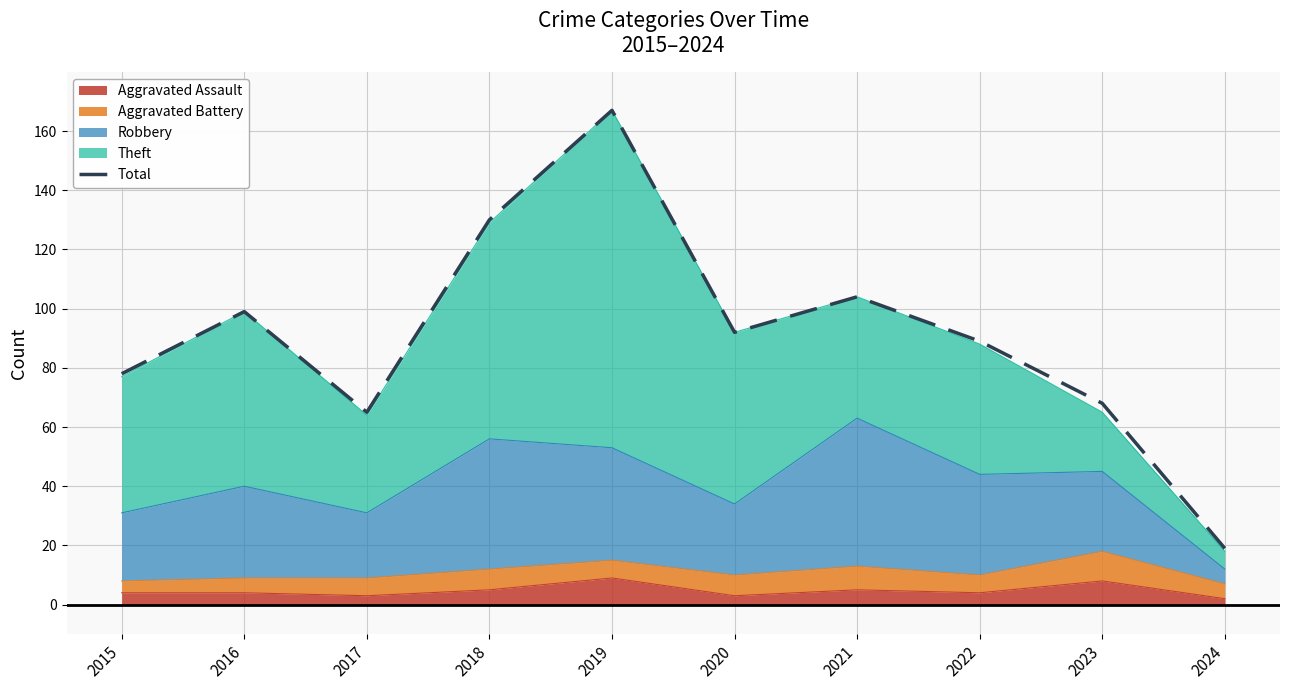

At which category does the data reach its first local peak?

2016